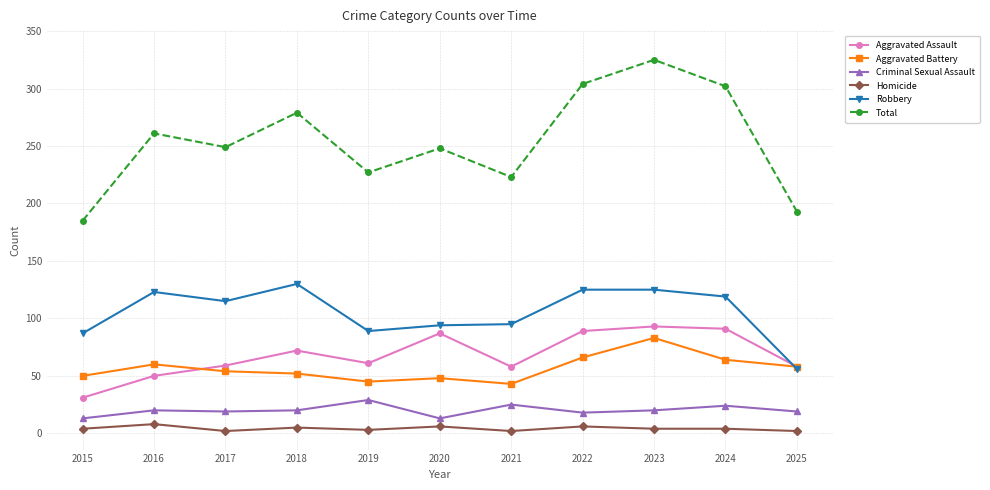

What is the sum of all Aggravated Battery values?

623